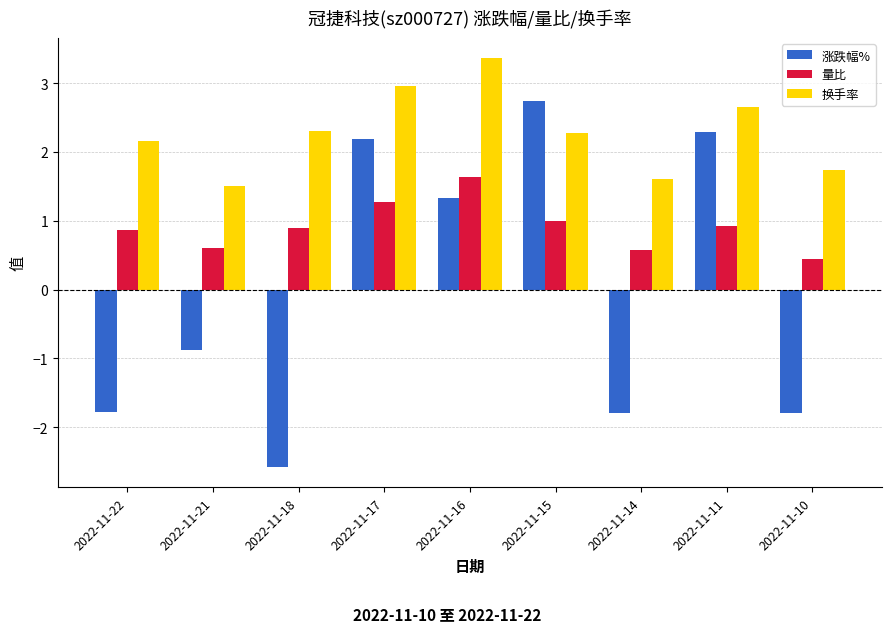

Which label corresponds to the largest value in the chart?

2022-11-16